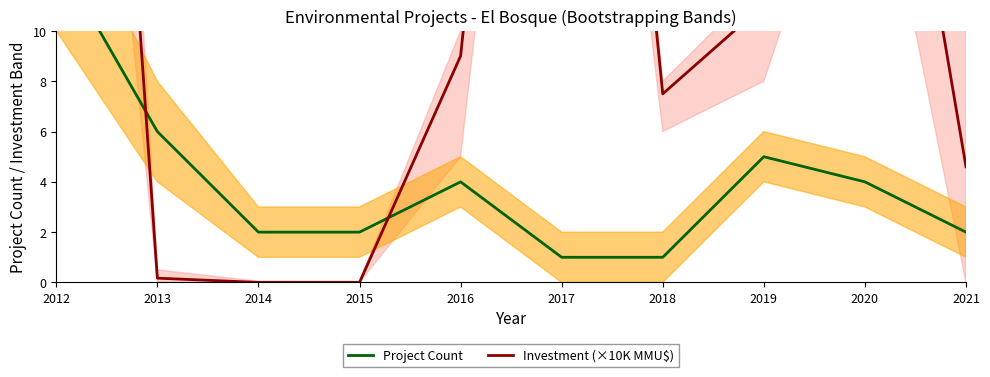

True or false: Investment (×10K MMU$) has more than 0 points higher than both neighbors.

True